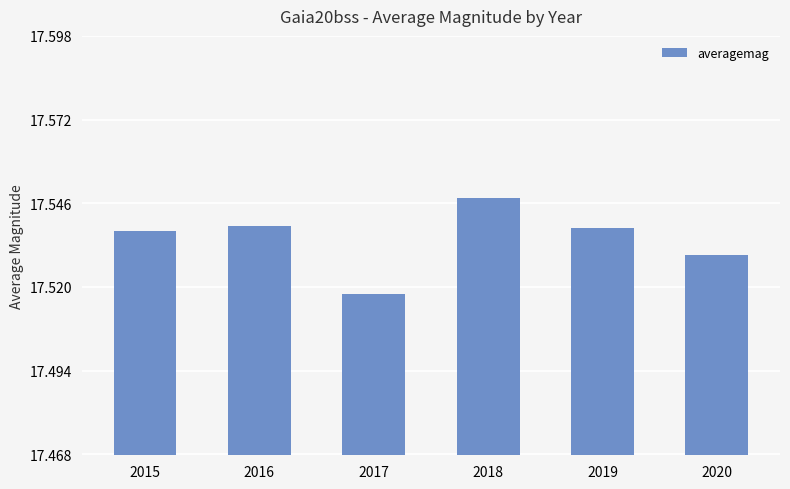

At which category does the chart reach its minimum across all series?

2017